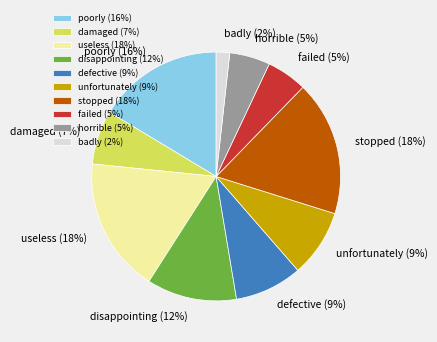

What percentage is the horrible slice, to the nearest percent?

5%